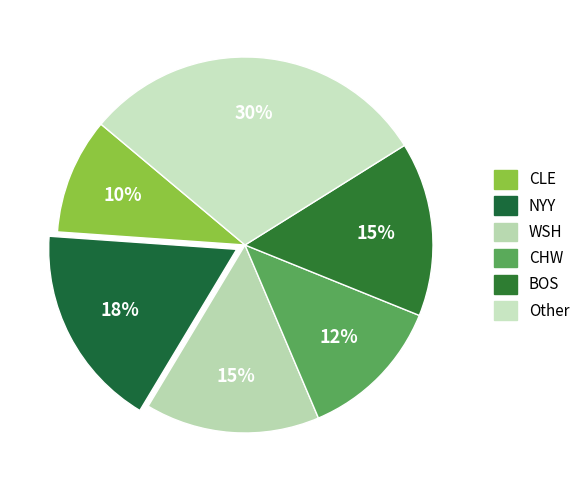

Which has a higher value, BOS or NYY?

NYY